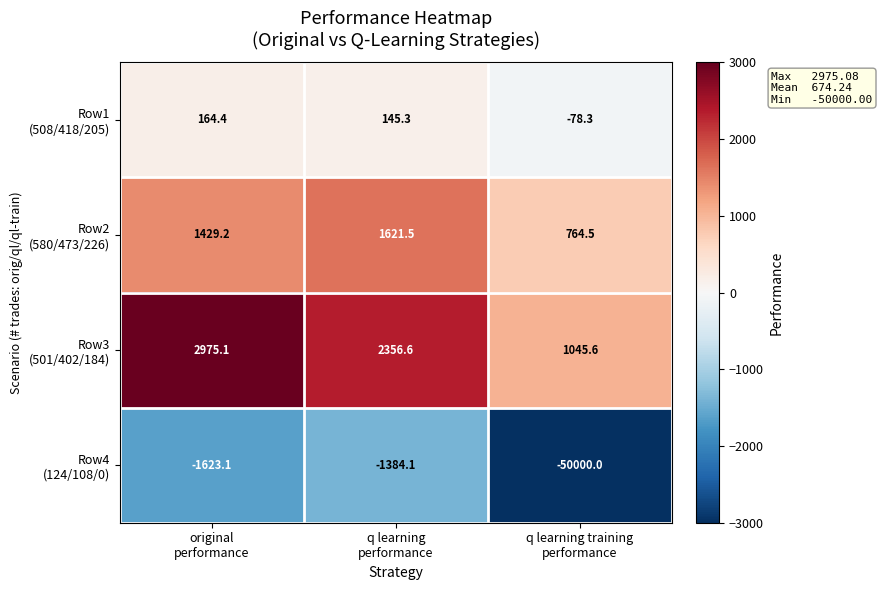

How many categories are shown in the chart?

3